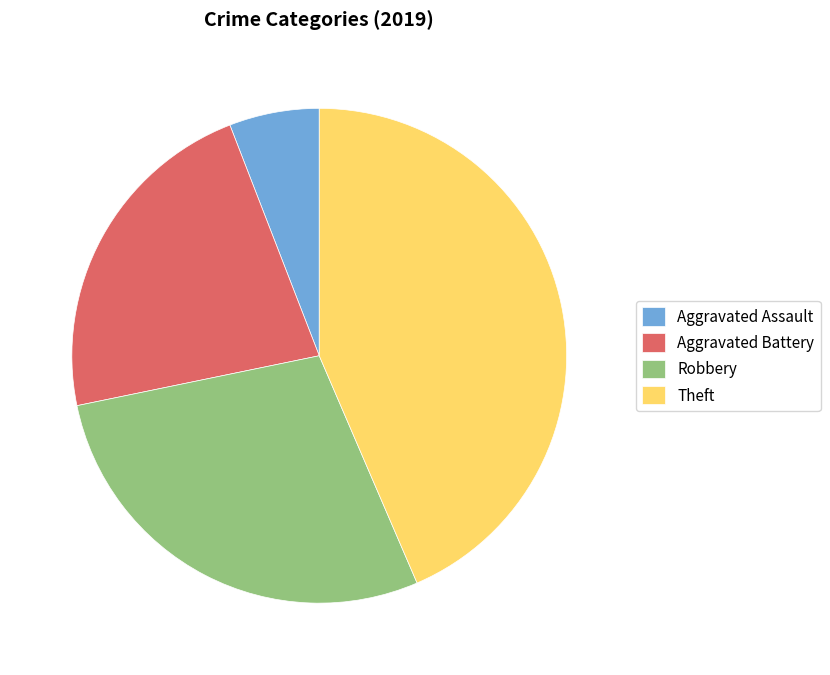

Which has a higher value, Robbery or Theft?

Theft